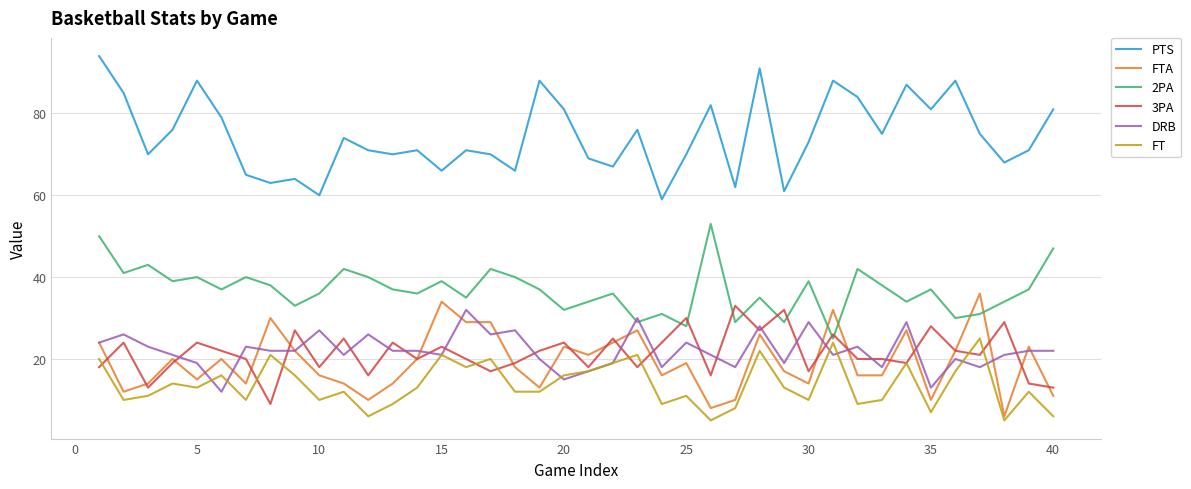

Which series has the widest spread of values?

PTS